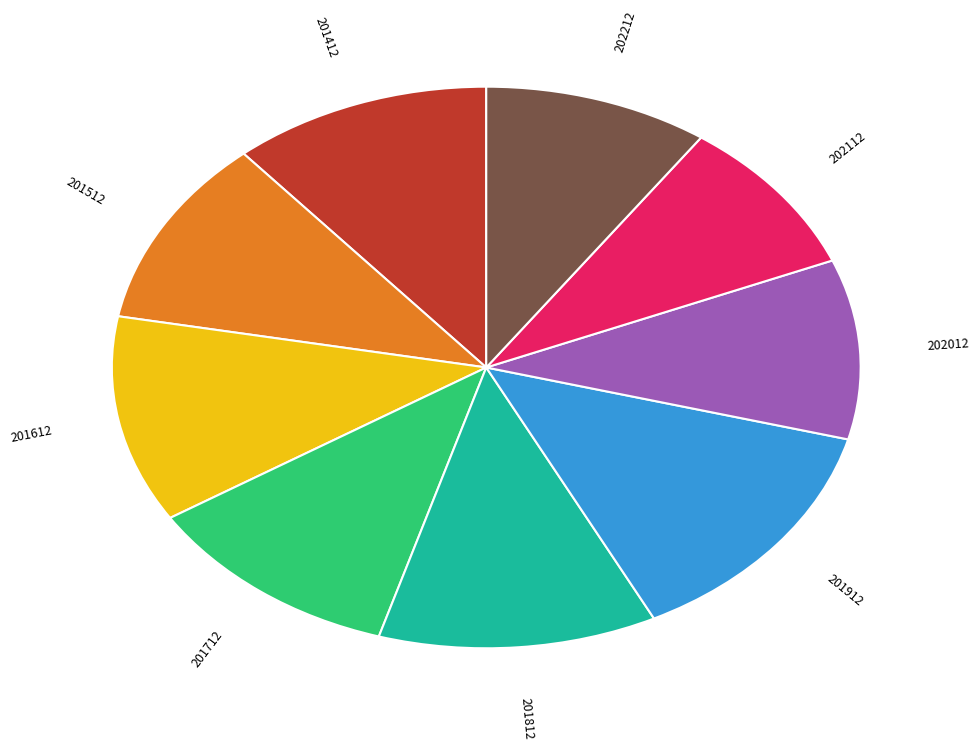

How many slices are in this pie chart?

9